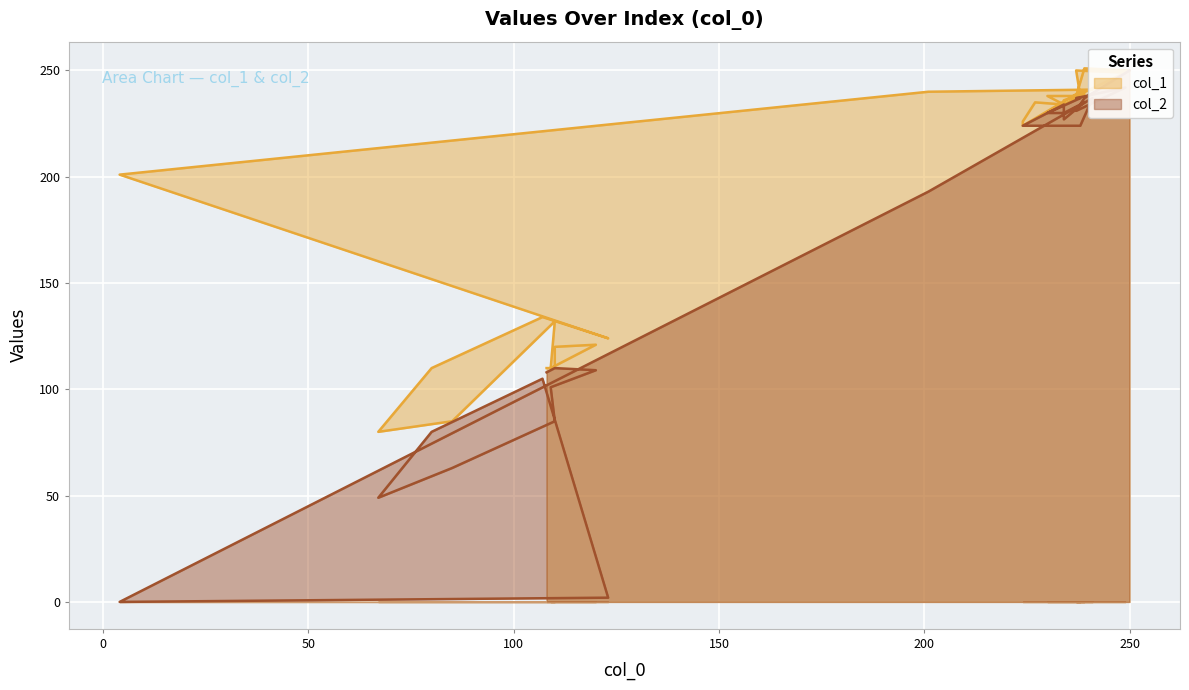

List the series in order of their overall mean, lowest first.

col_2, col_1